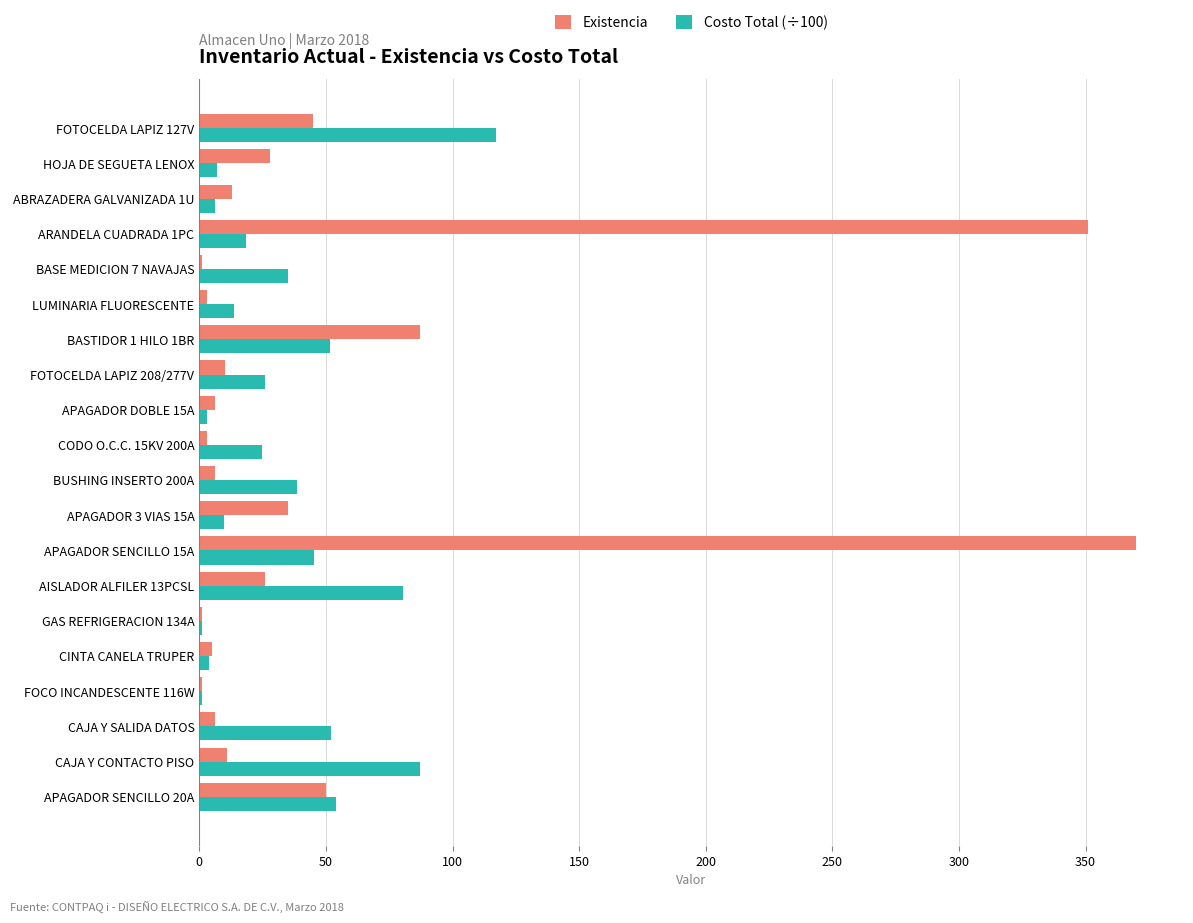

Which series changed the most between FOCO INCANDESCENTE 116W and ARANDELA CUADRADA 1PC?

Existencia